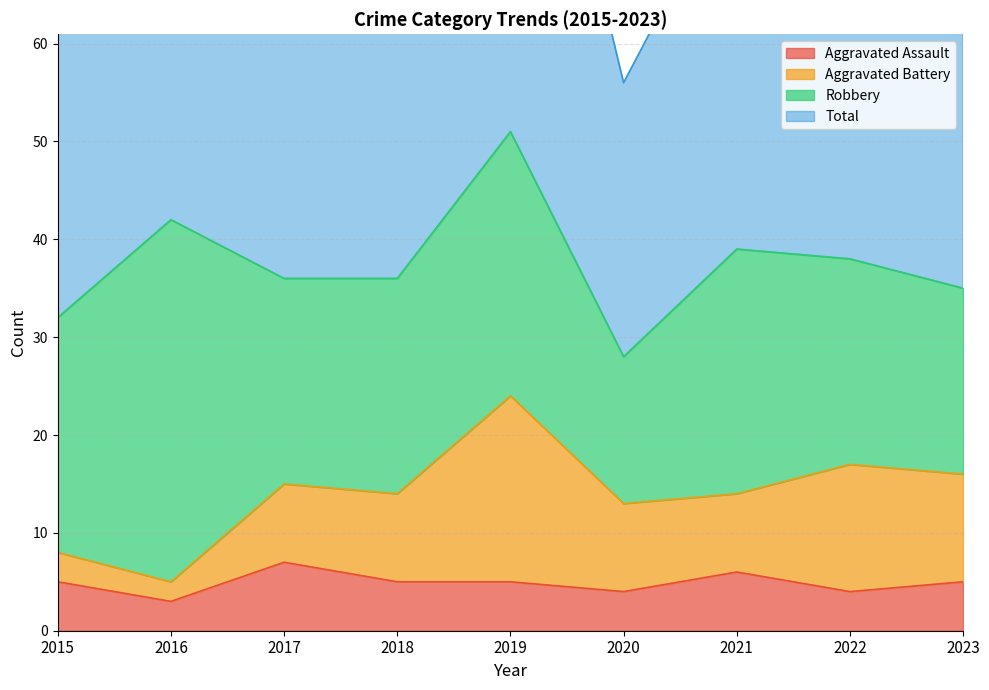

At which category is the sum across all series the highest?

2019